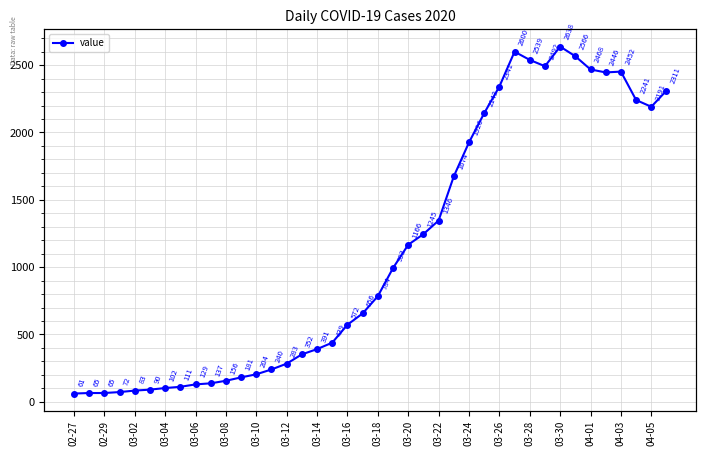

What is the average value?

1124